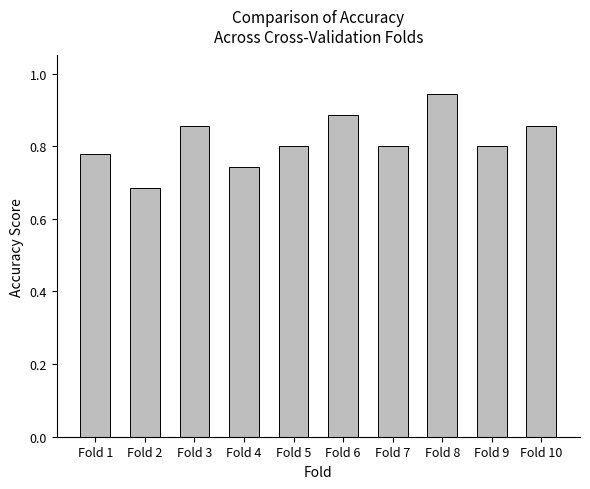

What is the difference between the maximum and minimum values?

0.3